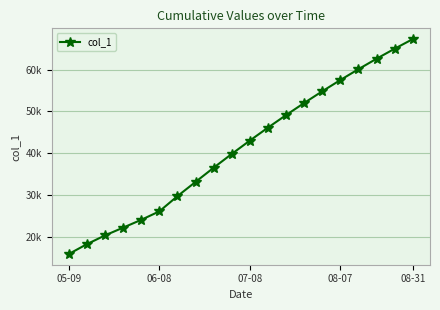

Does the chart have visible grid lines?

Yes